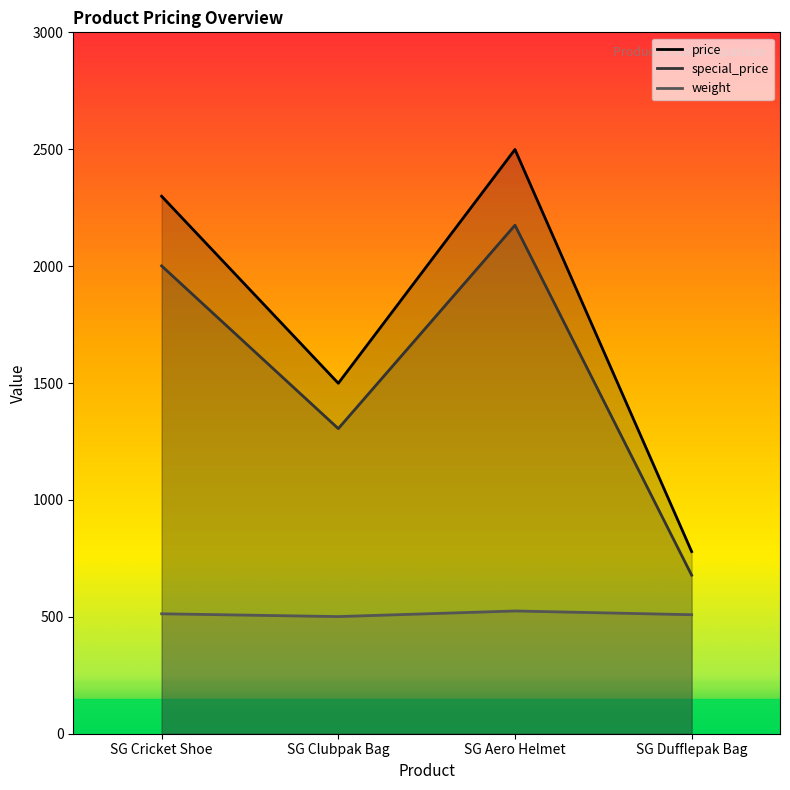

The weight series shows 509 at SG Dufflepak Bag. True or false?

True